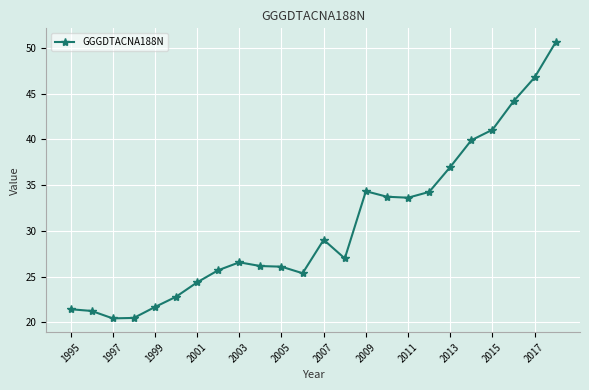

What is the maximum value shown in the chart?

50.6